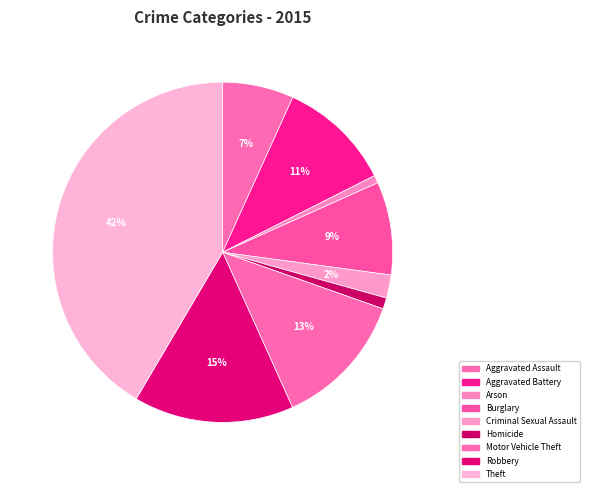

How many slices are in this pie chart?

9